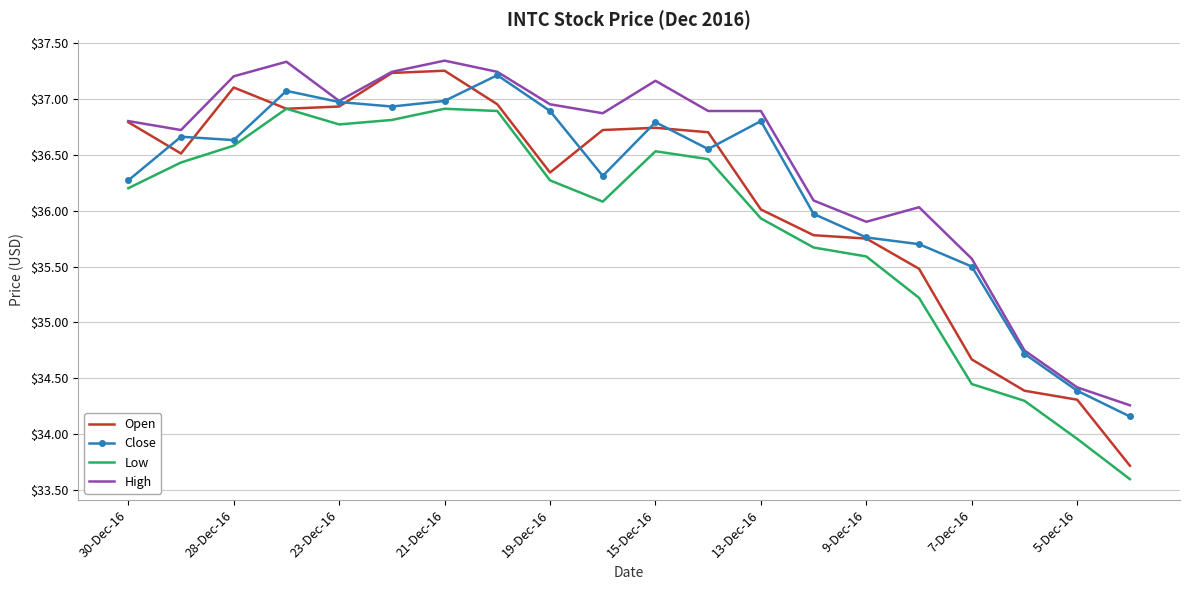

Which series has the widest spread of values?

Open